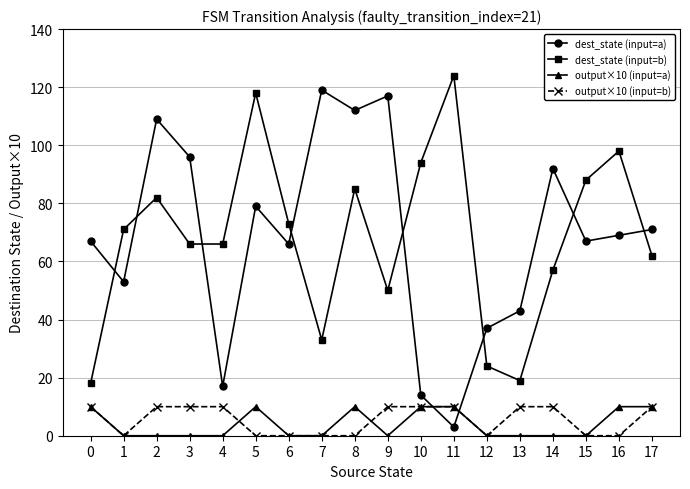

What is the spread (max minus min) of values at 16?

98